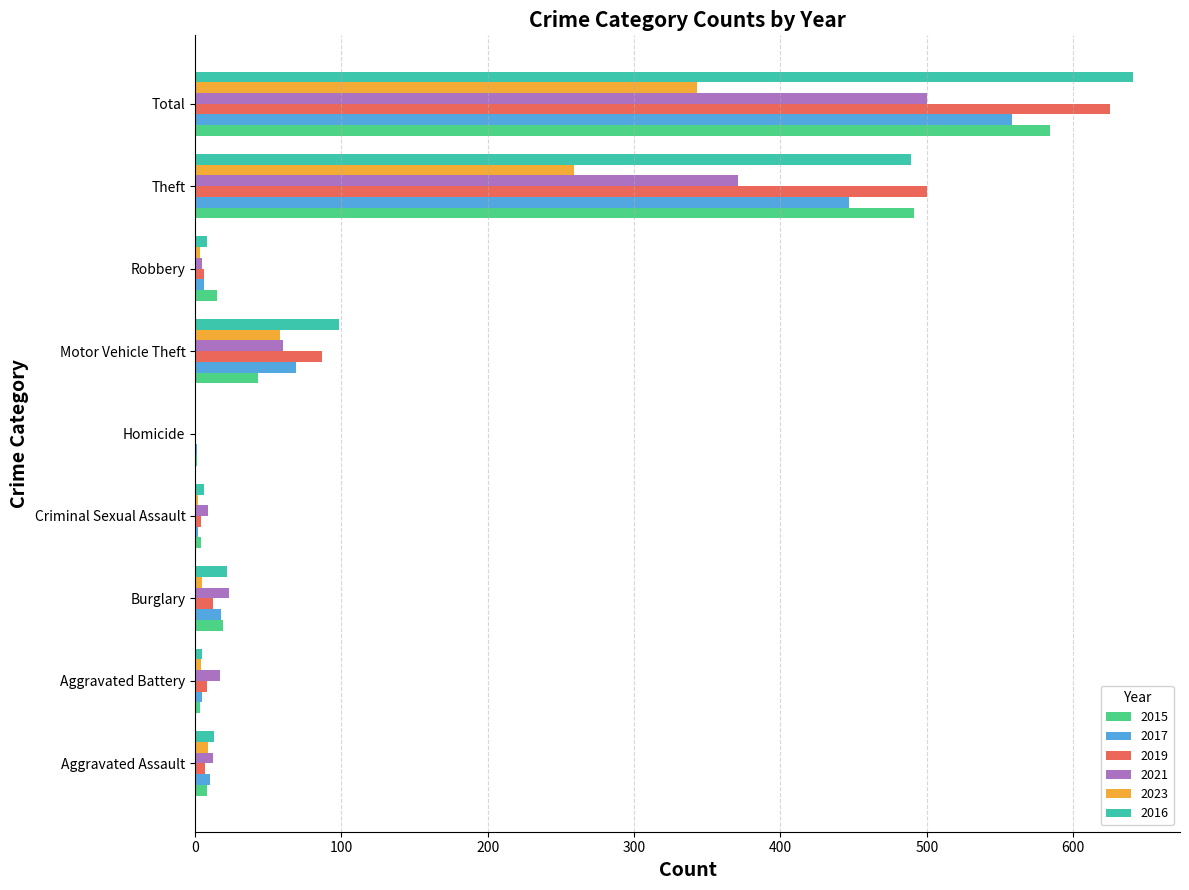

Is the value of 2021 at Burglary greater than the value of 2019 at Aggravated Battery?

Yes